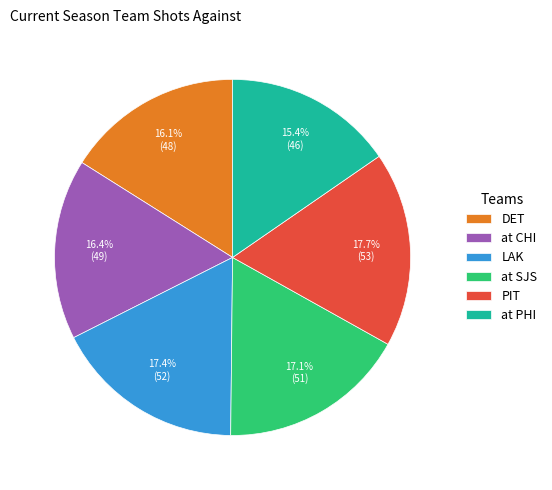

To the nearest percent, what percentage of the pie is PIT?

18%